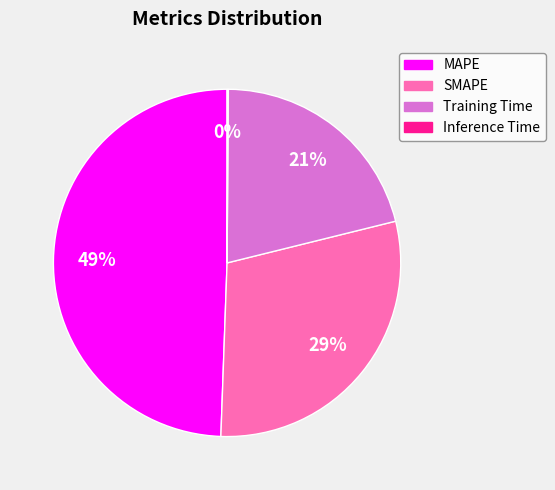

To the nearest percent, what portion does SMAPE represent?

29%